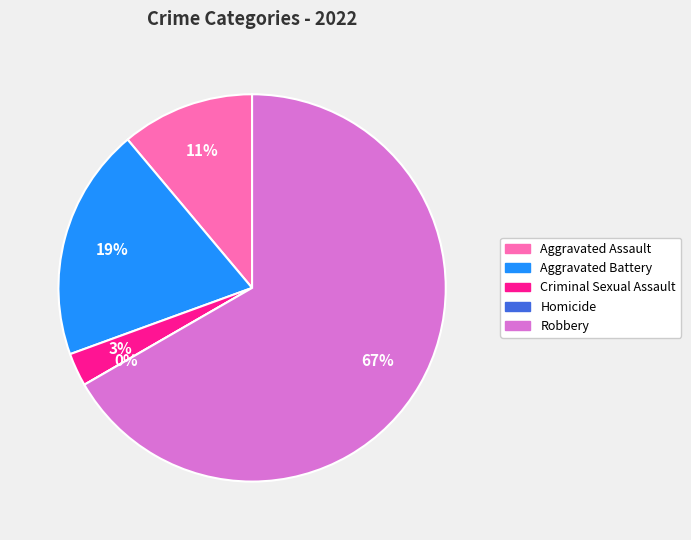

Which slice represents more than half of the pie?

Robbery